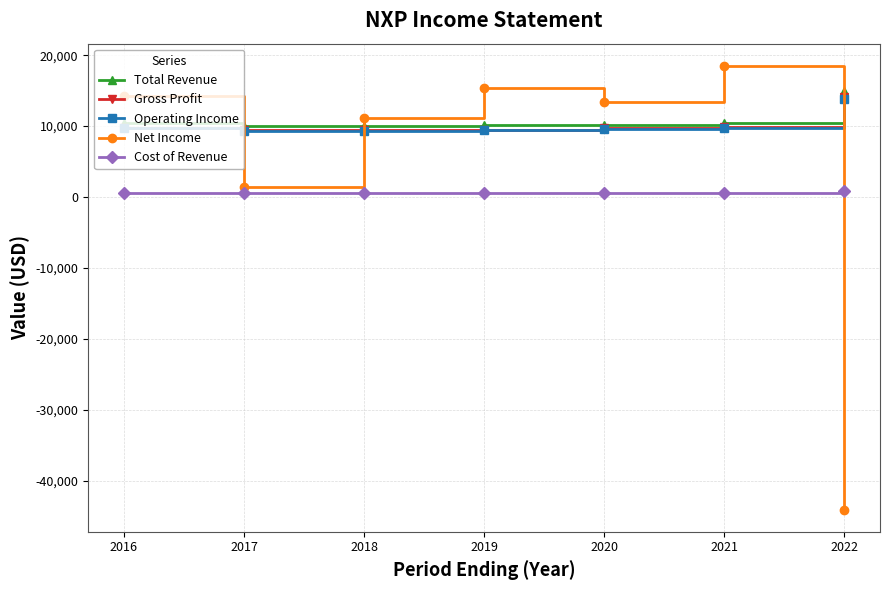

Between 2019 and 2022, which series saw the biggest shift?

Net Income